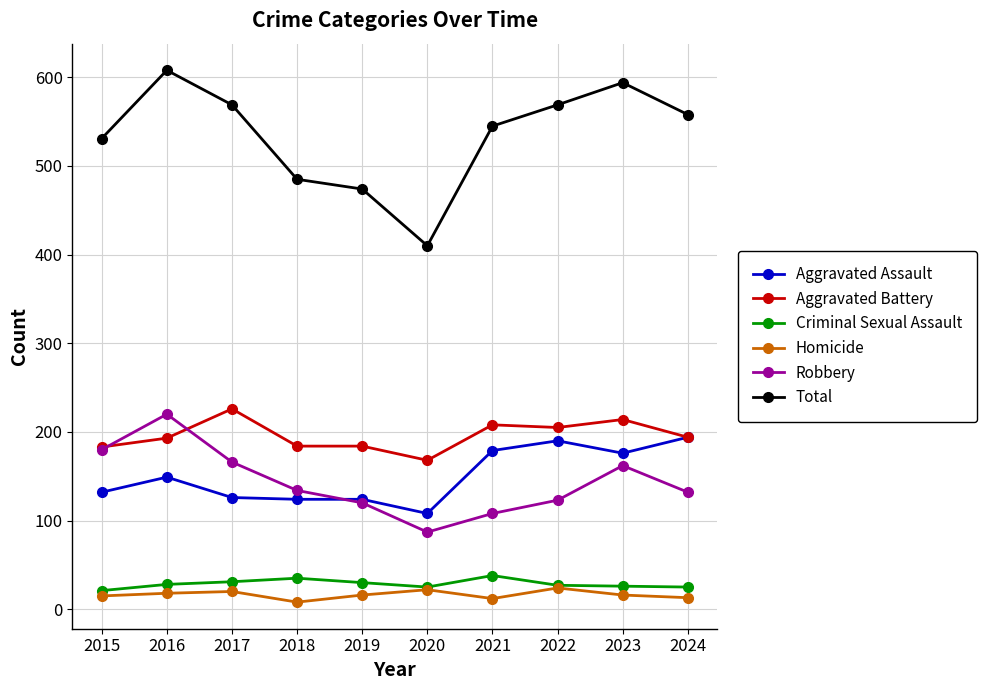

At how many categories does at least one series exceed 156?

10